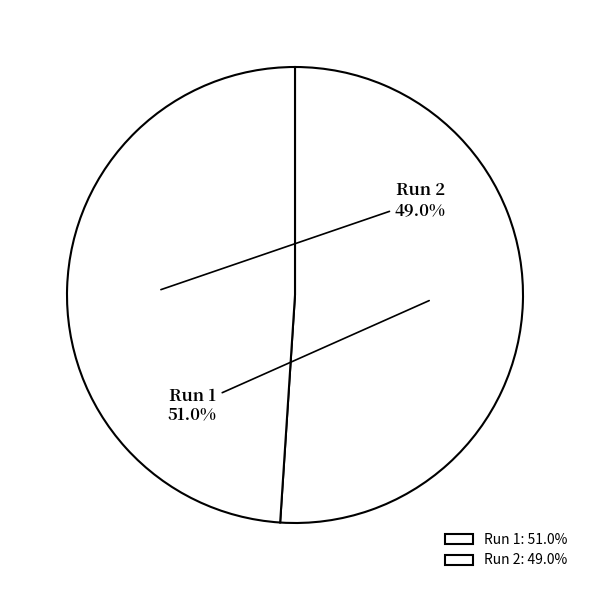

Which category has the biggest portion of the pie?

Run 1